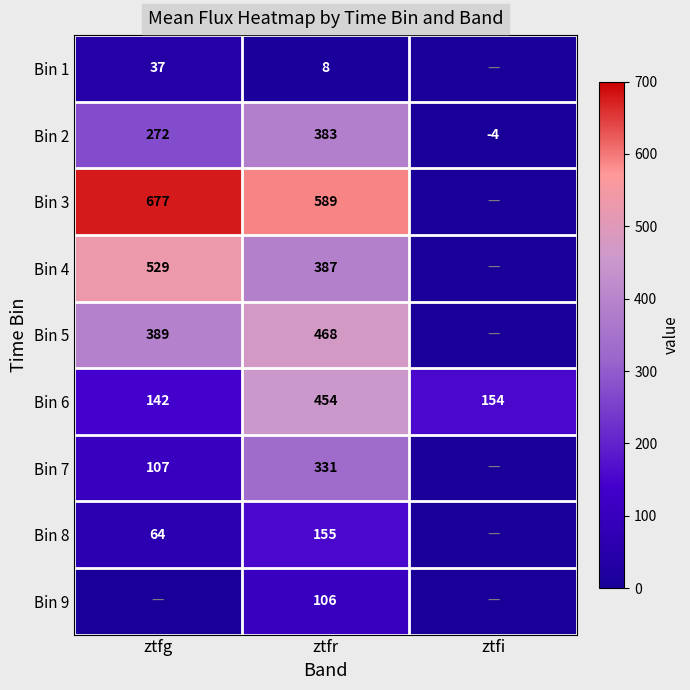

The value of Bin 5 at ztfg is 256.3. True or false?

False